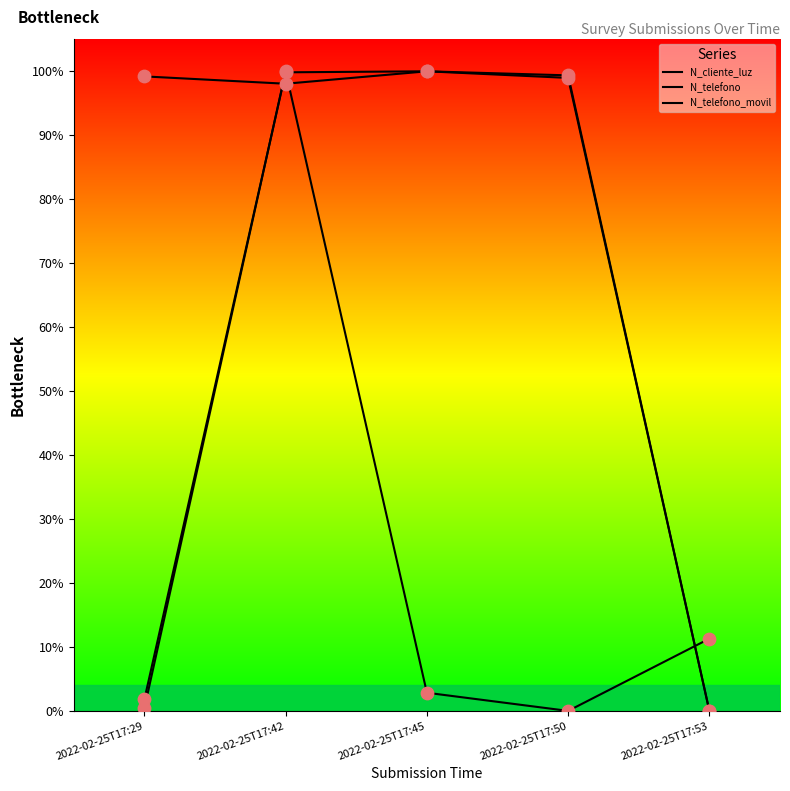

Does the chart have visible grid lines?

No